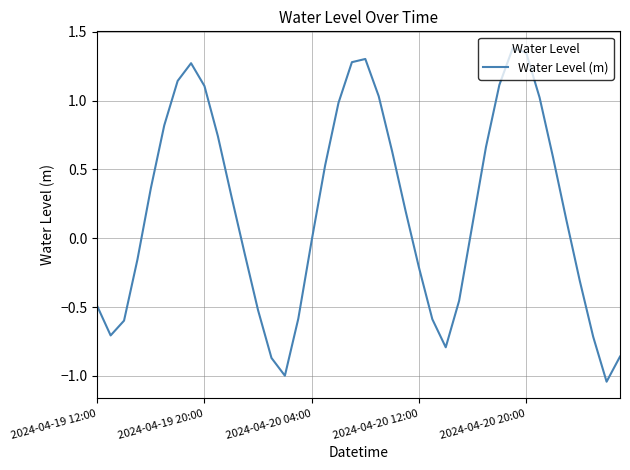

What is the maximum value shown in the chart?

1.4